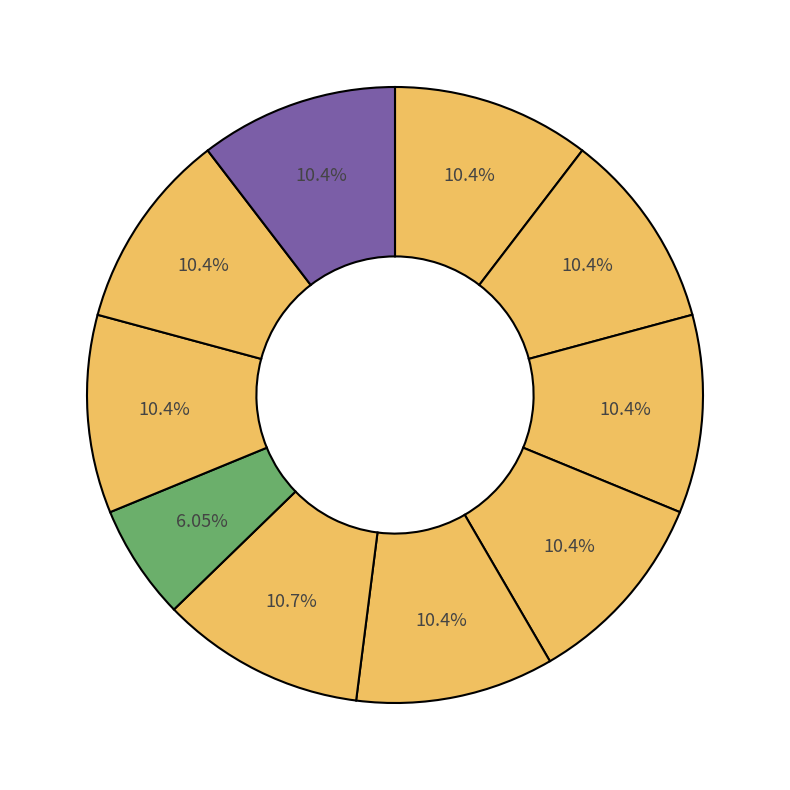

To the nearest percent, what is the average slice percentage?

10%